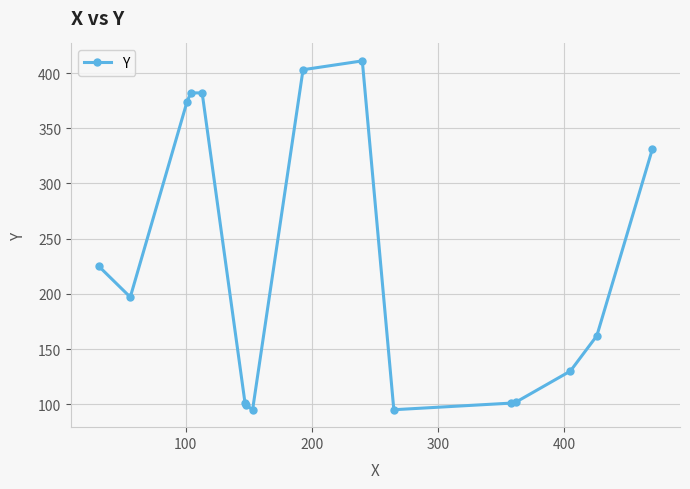

What is the difference between the maximum and minimum values?

316